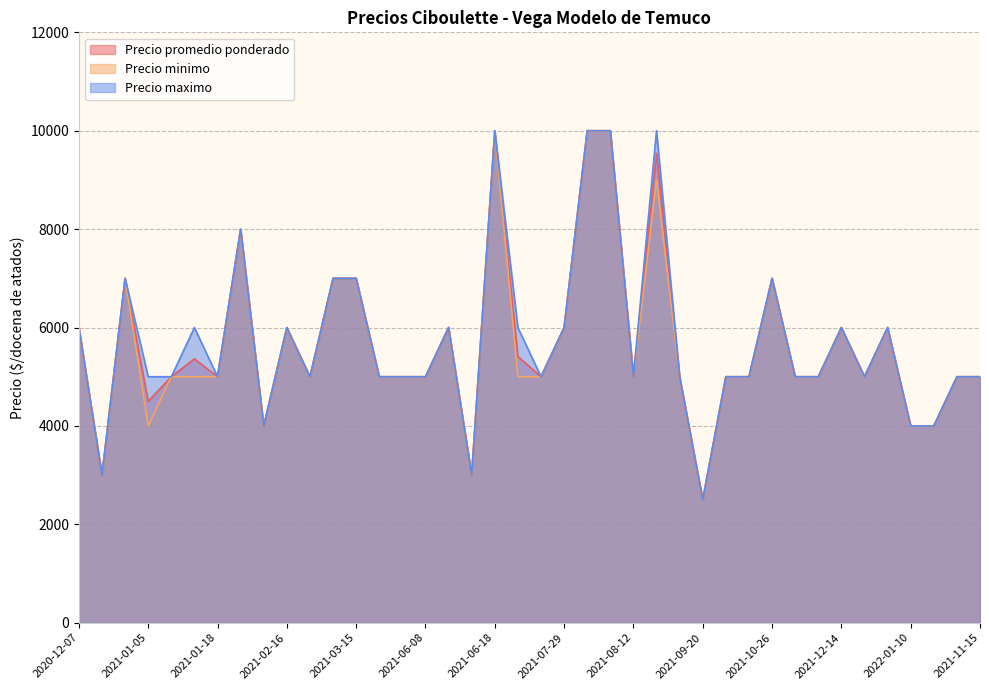

At how many categories does at least one series exceed 4390?

34